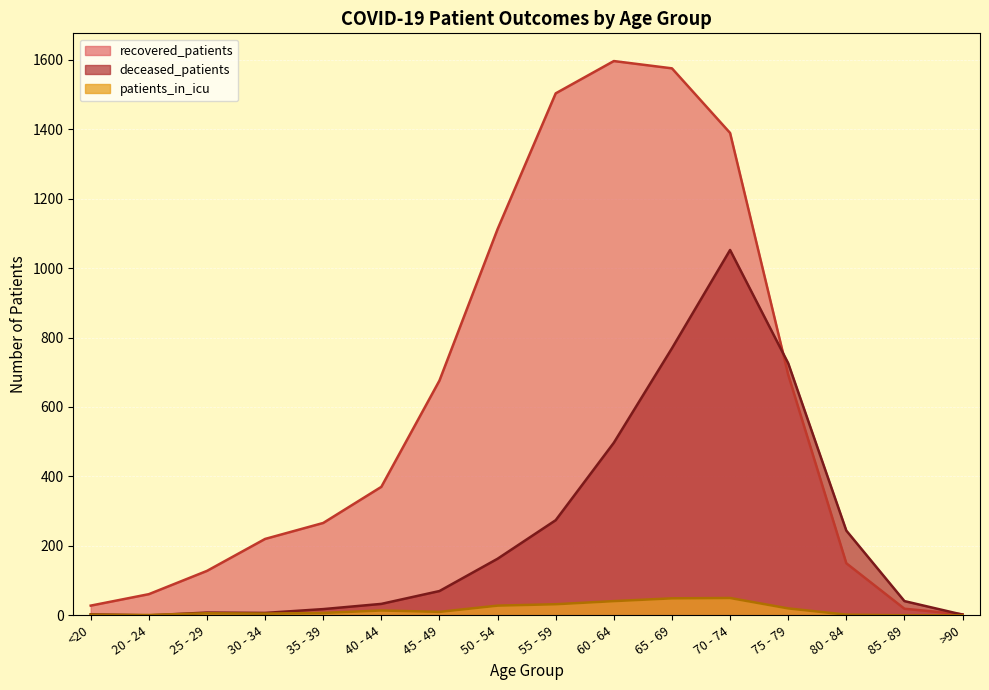

What is the sum of all recovered_patients values?

9789